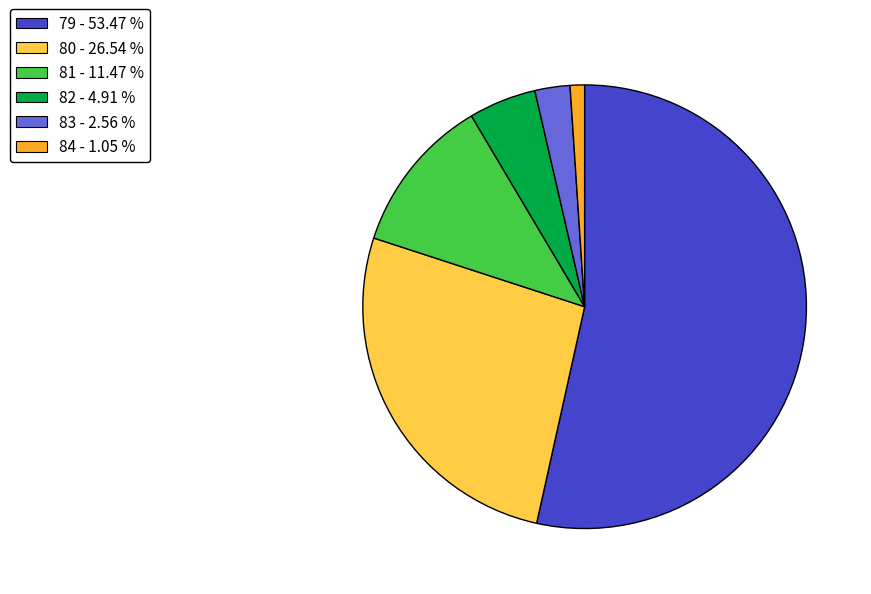

Between 83 - 2.56 % and 79 - 53.47 %, which is larger?

79 - 53.47 %